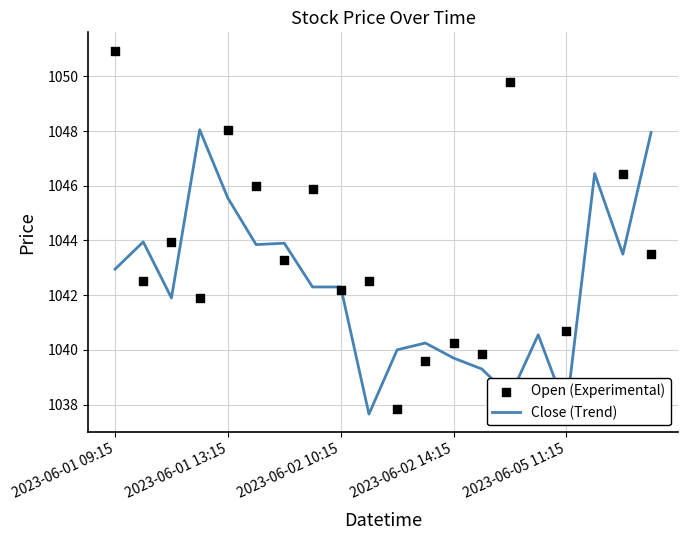

At how many categories does at least one series exceed 1045?

9